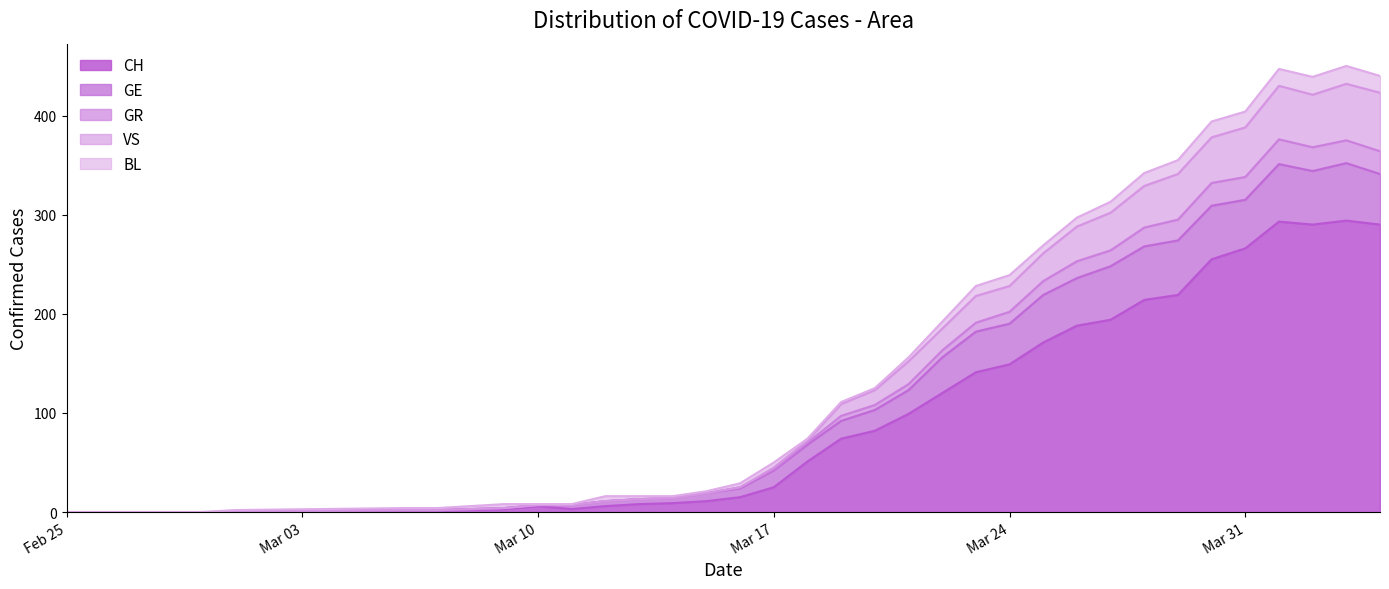

How many data points in CH are less than 51?

17